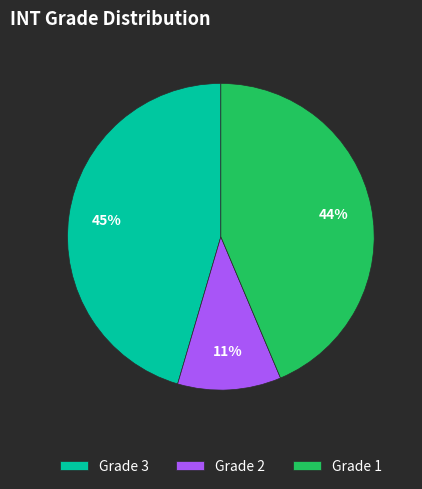

To the nearest percent, what portion does Grade 2 represent?

11%